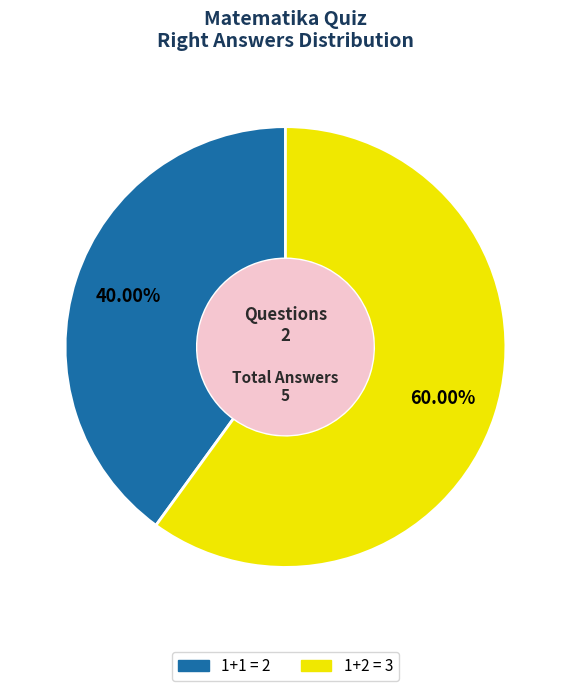

What portion of the pie excludes 1+1?

60.0%